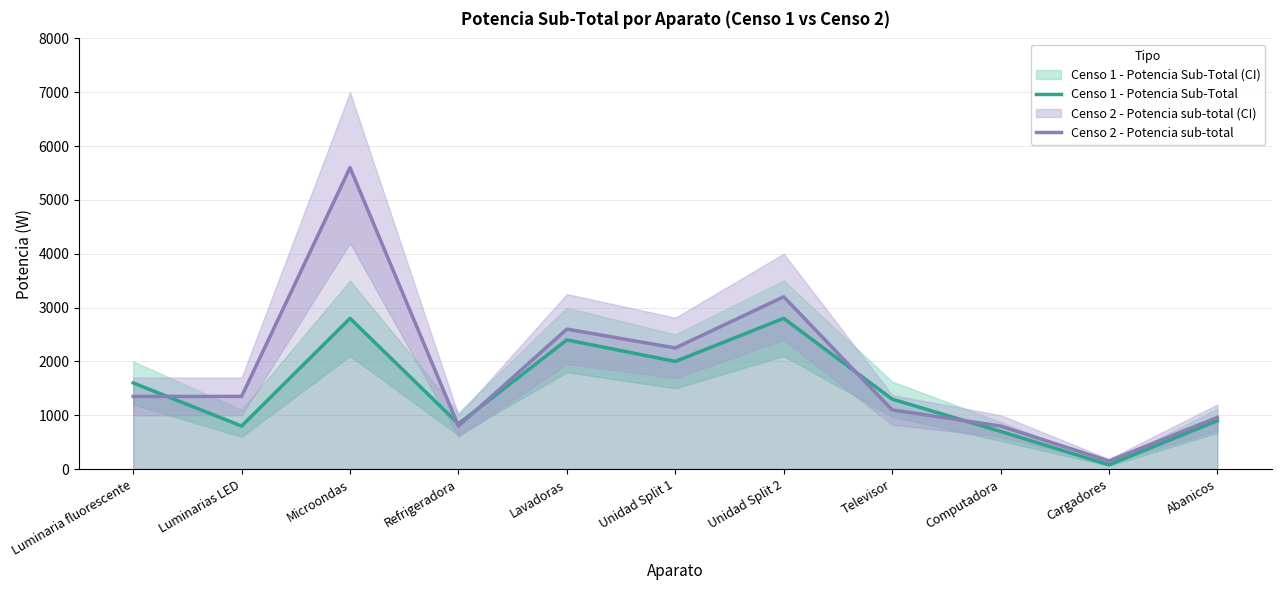

Reading left to right, list all the values displayed in this chart.

Censo 1 - Potencia Sub-Total: Luminaria fluorescente=1600	Luminarias LED=800	Microondas=2800	Refrigeradora=840	Lavadoras=2400	Unidad Split 1=2000	Unidad Split 2=2800	Televisor=1300	Computadora=700	Cargadores=80	Abanicos=900
Censo 2 - Potencia sub-total: Luminaria fluorescente=1350	Luminarias LED=1350	Microondas=5600	Refrigeradora=800	Lavadoras=2600	Unidad Split 1=2250	Unidad Split 2=3200	Televisor=1100	Computadora=800	Cargadores=150	Abanicos=960